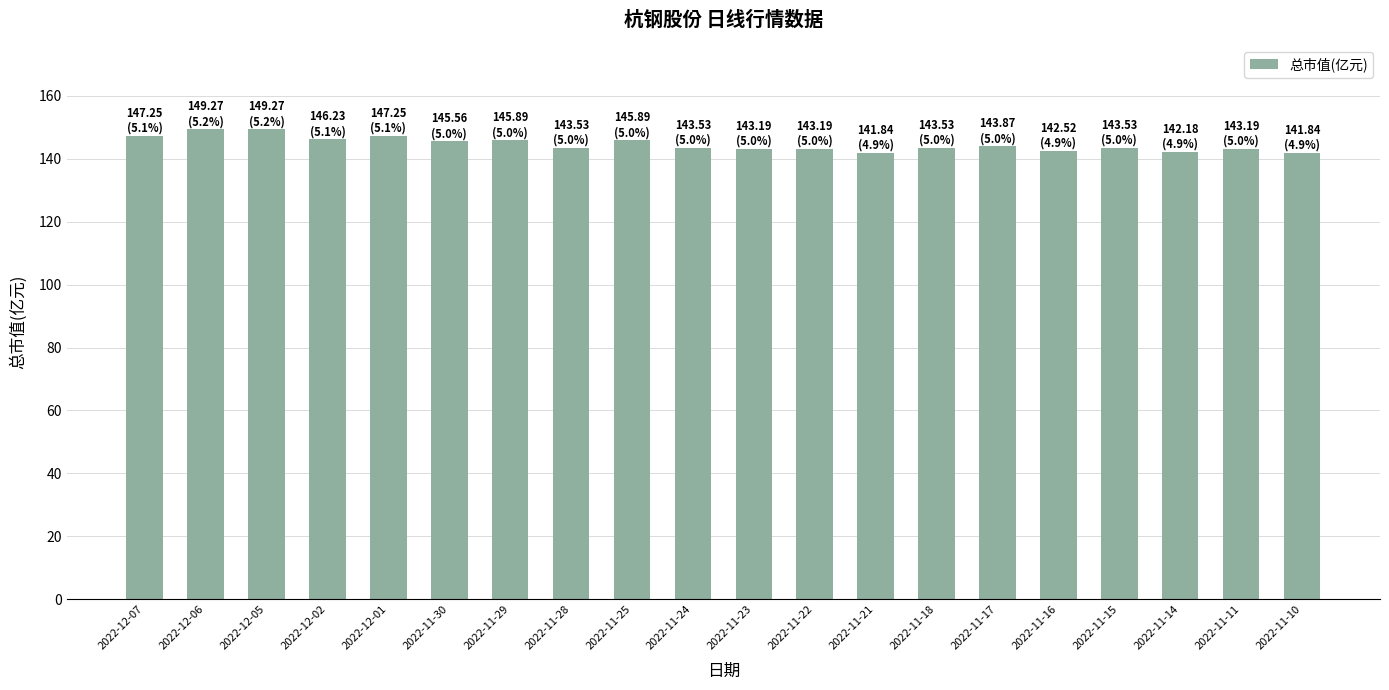

True or false: the data shows 143.9 at 2022-11-17.

True